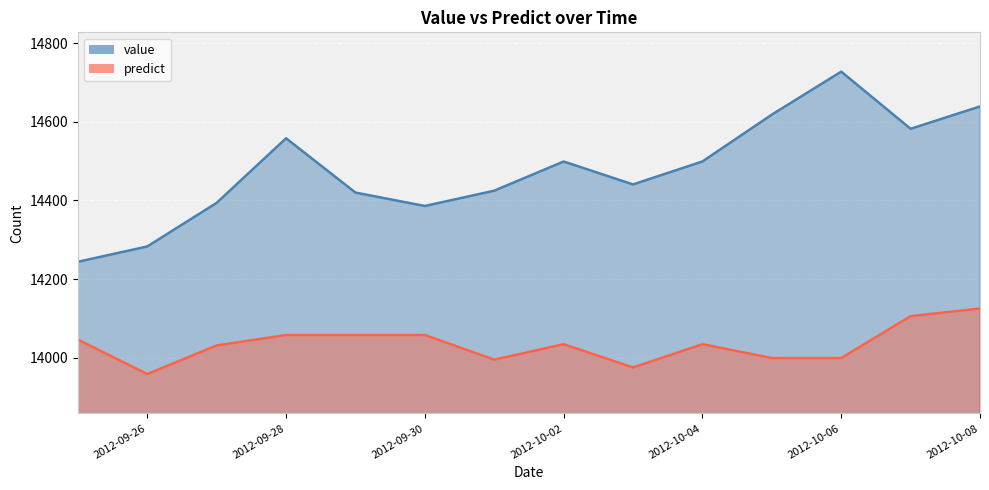

What is the highest value of the value series?

14727.6